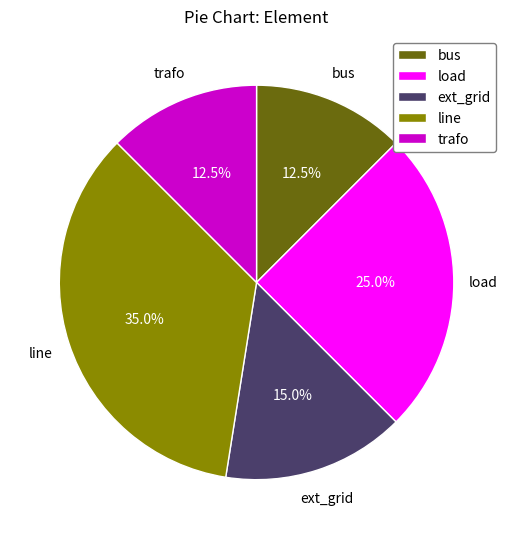

What is the ratio of the value at ext_grid to the value at trafo?

1.2